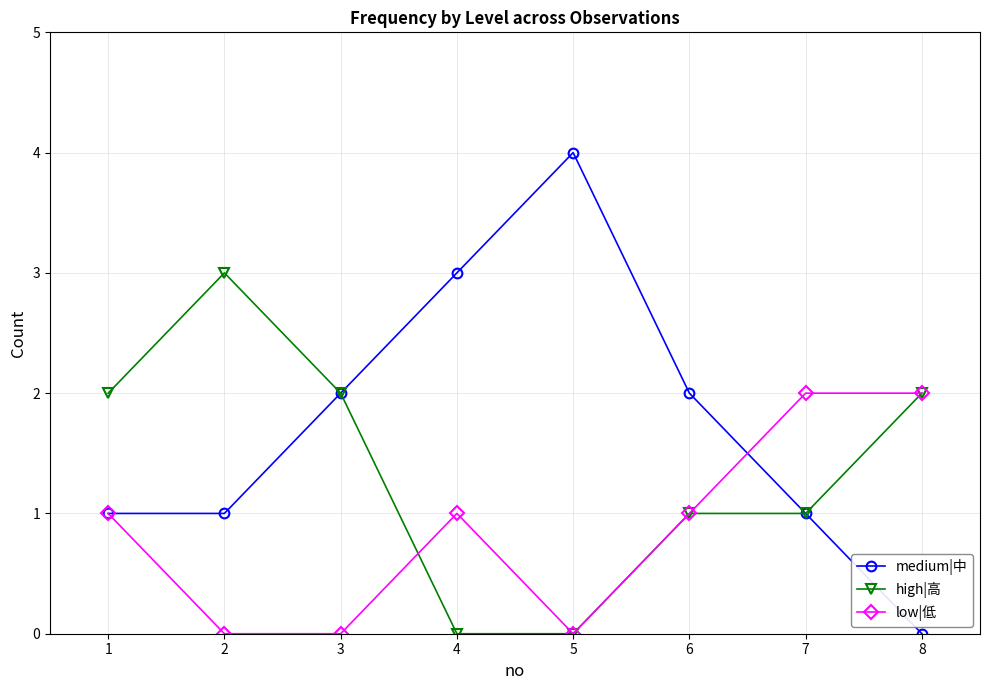

What value does the medium|中 series have at 3?

2